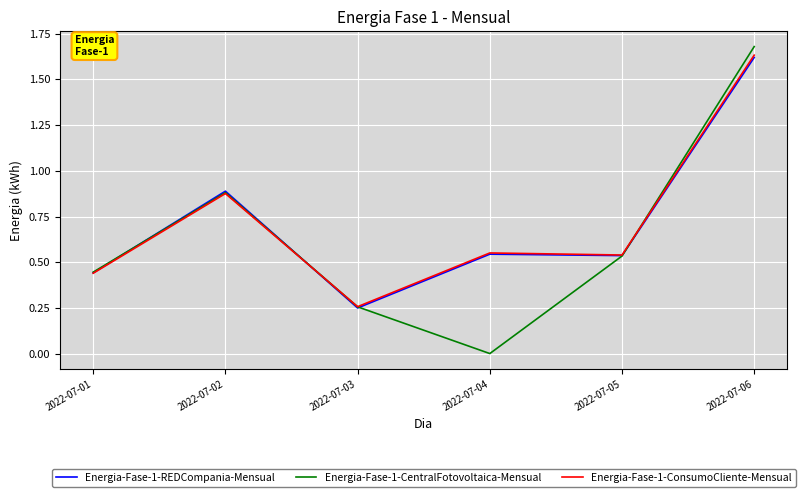

In Energia-Fase-1-ConsumoCliente-Mensual, how many points are lower than both neighbors (excluding endpoints)?

2